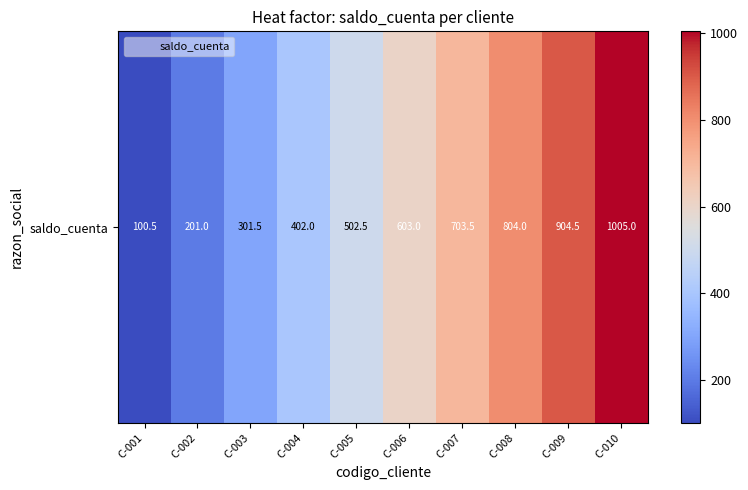

What is the difference between the values at C-001 and C-008?

703.5